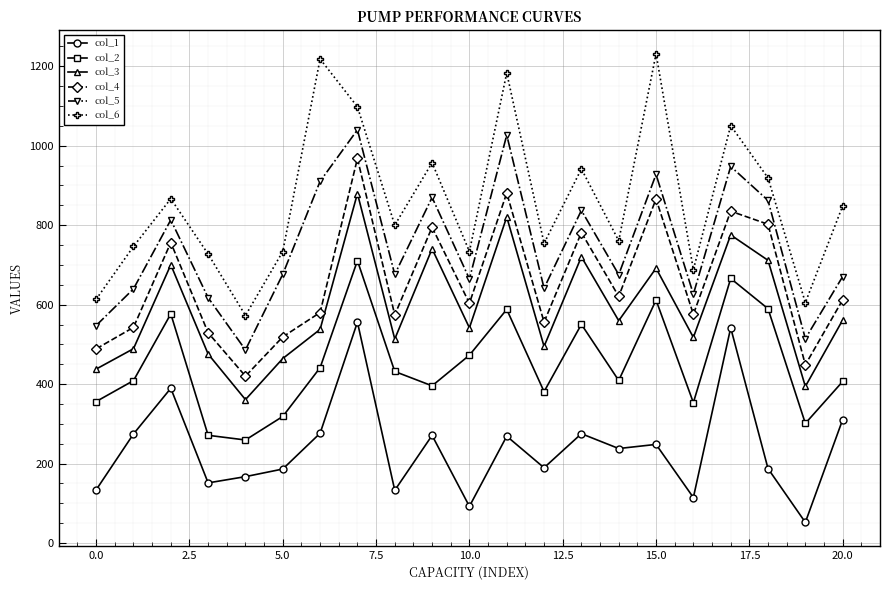

True or false: col_6 and col_2 cross at least once.

False